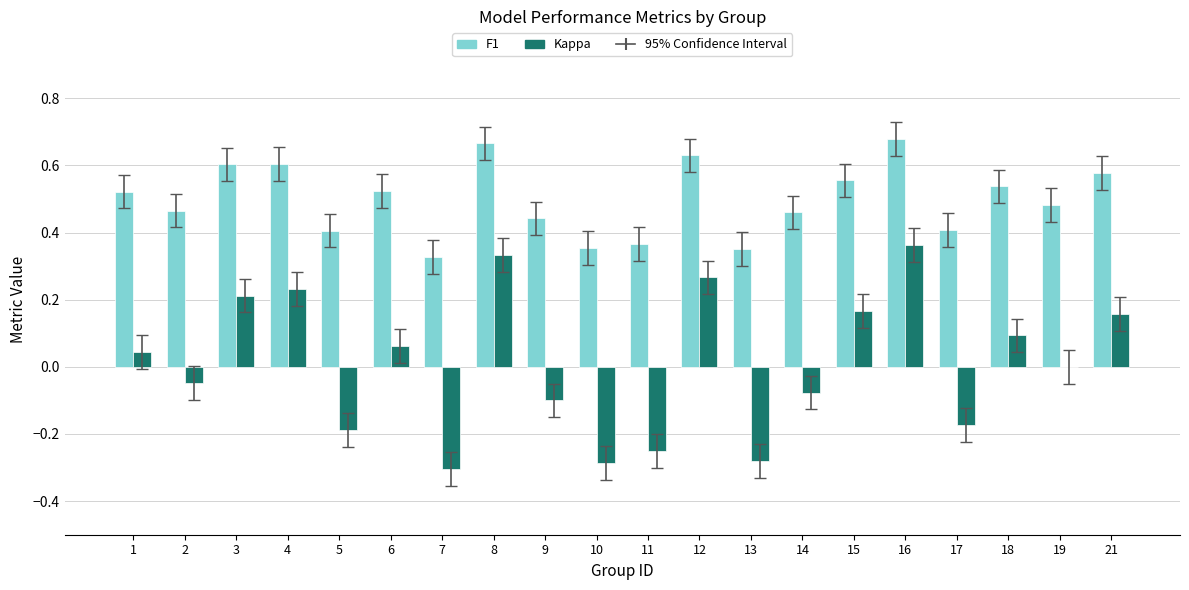

Which series changed the most between 6 and 11?

Kappa